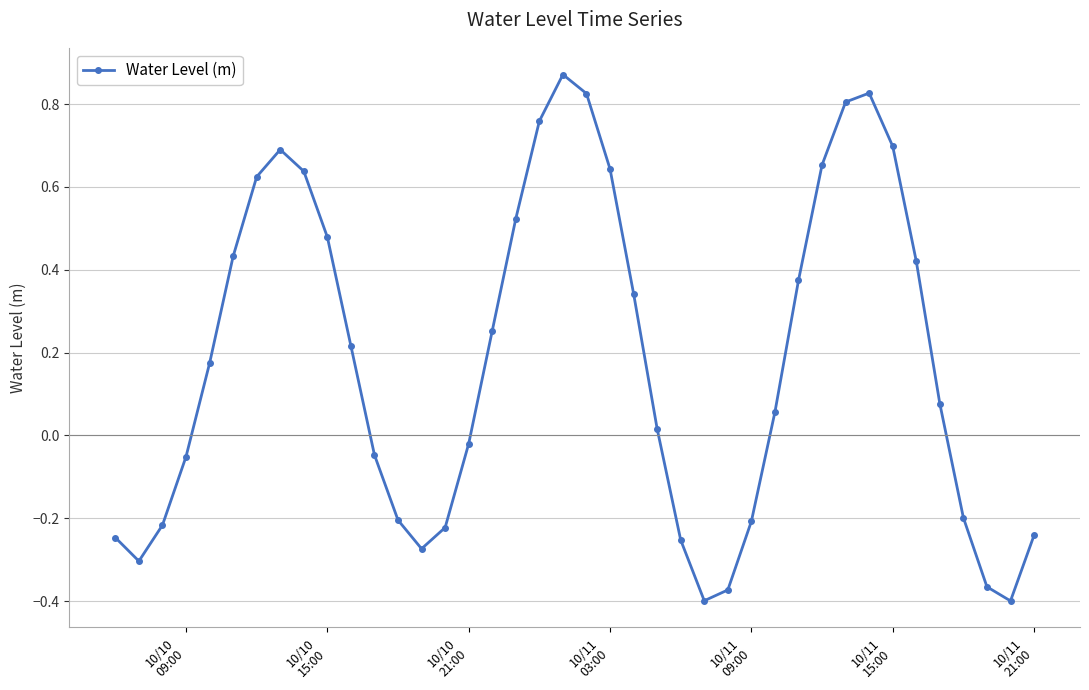

What is the difference between the second highest and second lowest values?

1.2